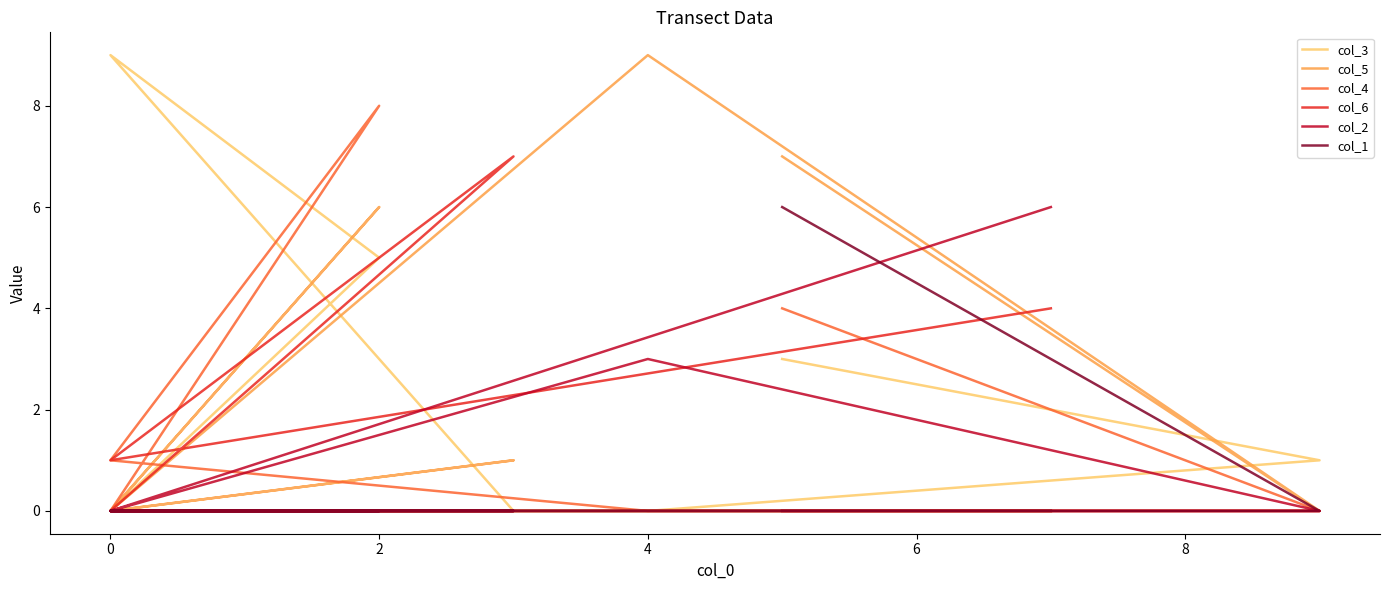

Reading left to right, what are all the values shown in this chart?

col_3: 0	0	0	9	5	0	0	1	3
col_5: 0	0	1	0	6	0	9	0	7
col_4: 0	0	0	0	8	1	0	0	4
col_6: 4	1	7	0	0	0	0	0	0
col_2: 6	0	0	0	0	0	3	0	0
col_1: 0	0	0	0	0	0	0	0	6